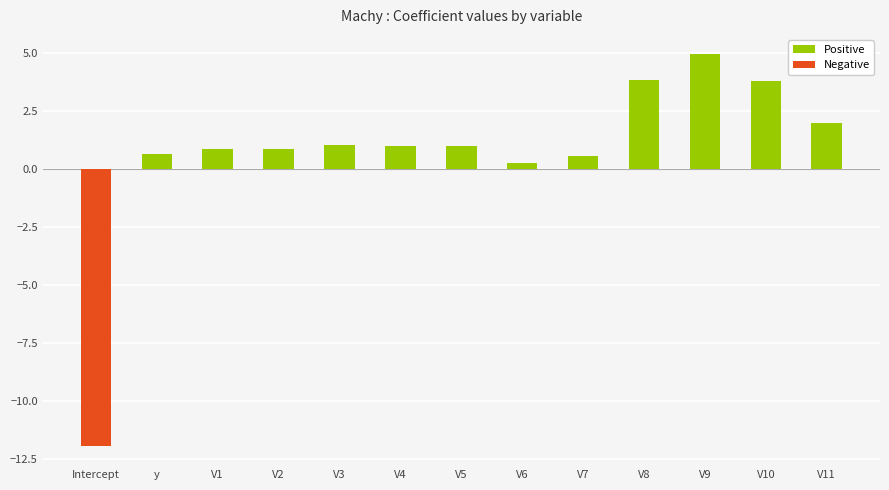

How many groups of bars are there?

13